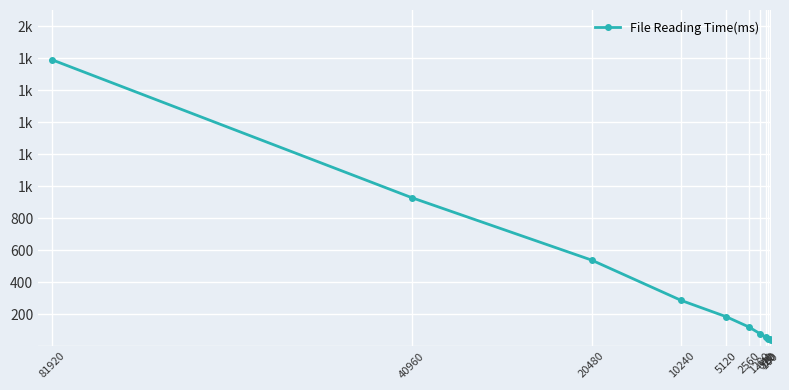

Does the chart display data point markers on the line(s)?

Yes